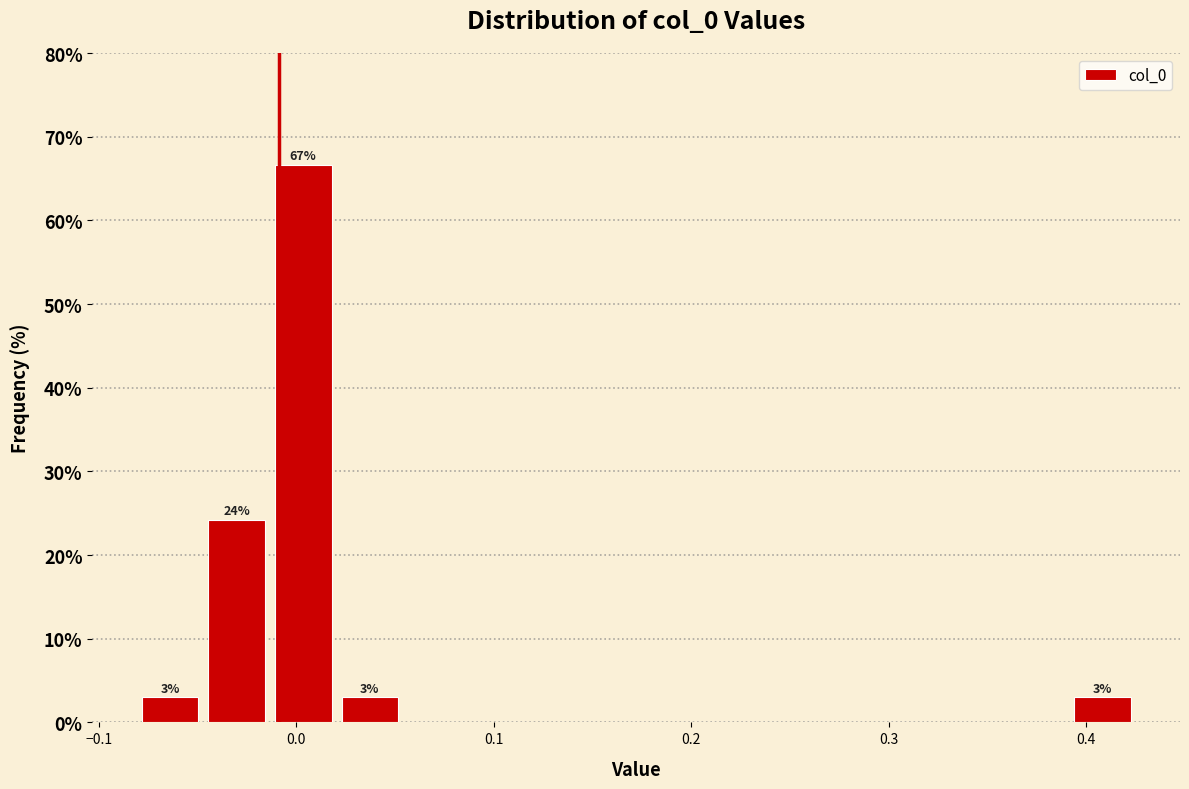

Around what value on the x-axis is the tallest bar? Give the approximate position of its centre, as read against the axis.

0.00